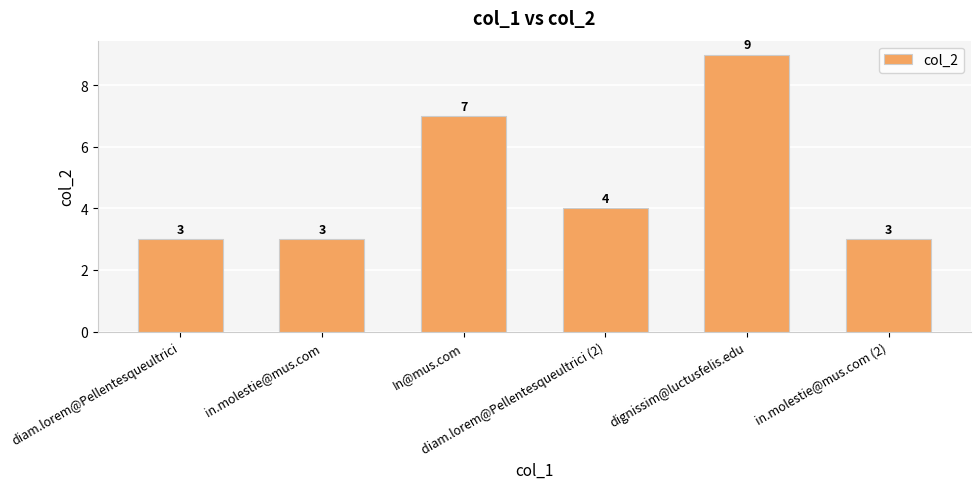

What is the sum of all values?

29